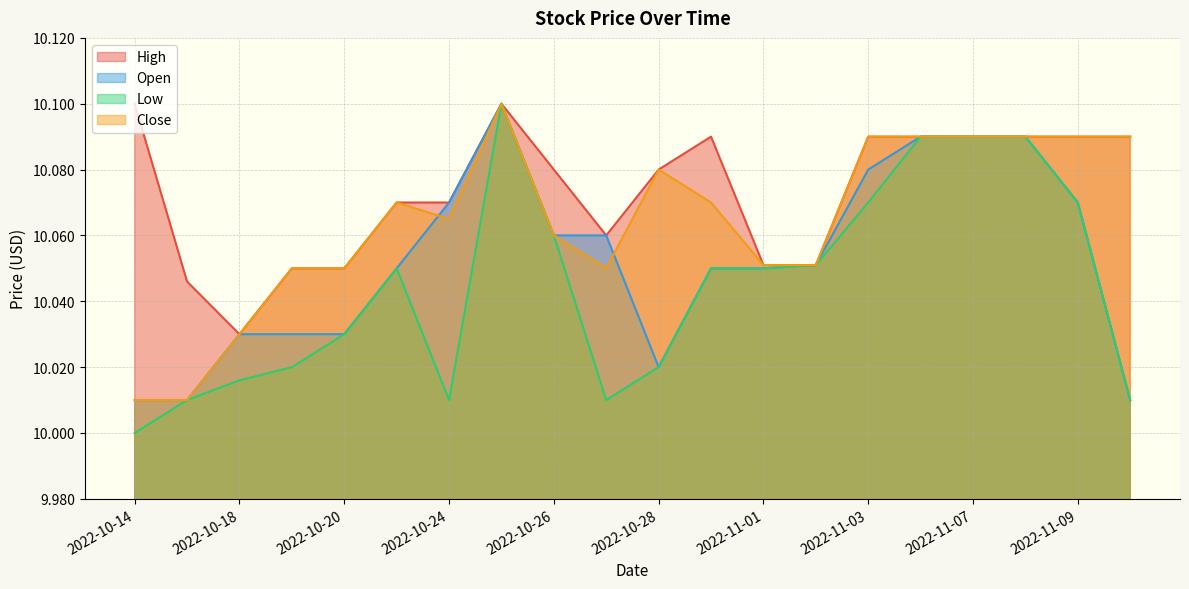

True or false: Close has more than 1 interior local peaks.

True